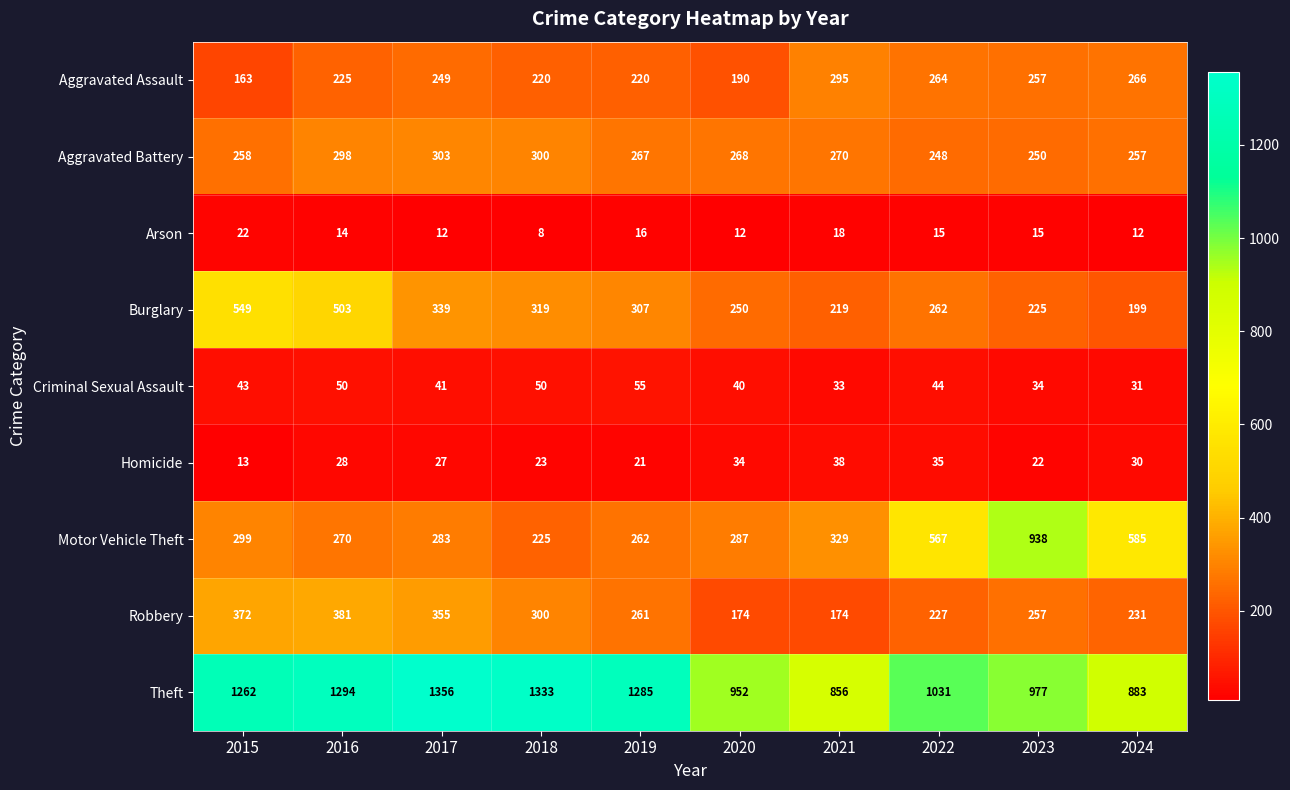

The Aggravated Battery series shows 248 at 2022. True or false?

True